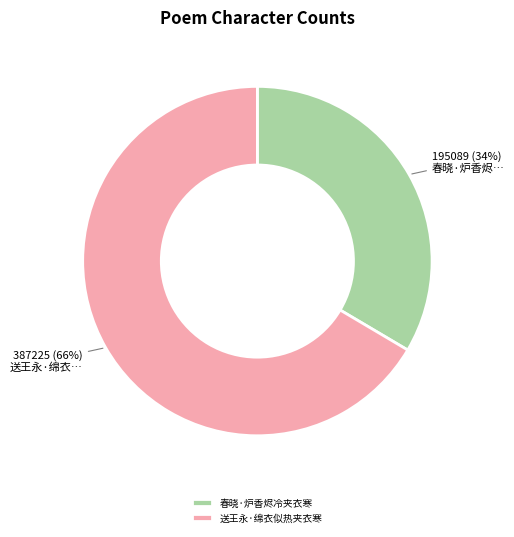

To the nearest percent, what is the combined percentage of 送王永·绵衣似热夹衣寒 and 春晓·炉香烬冷夹衣寒?

100%